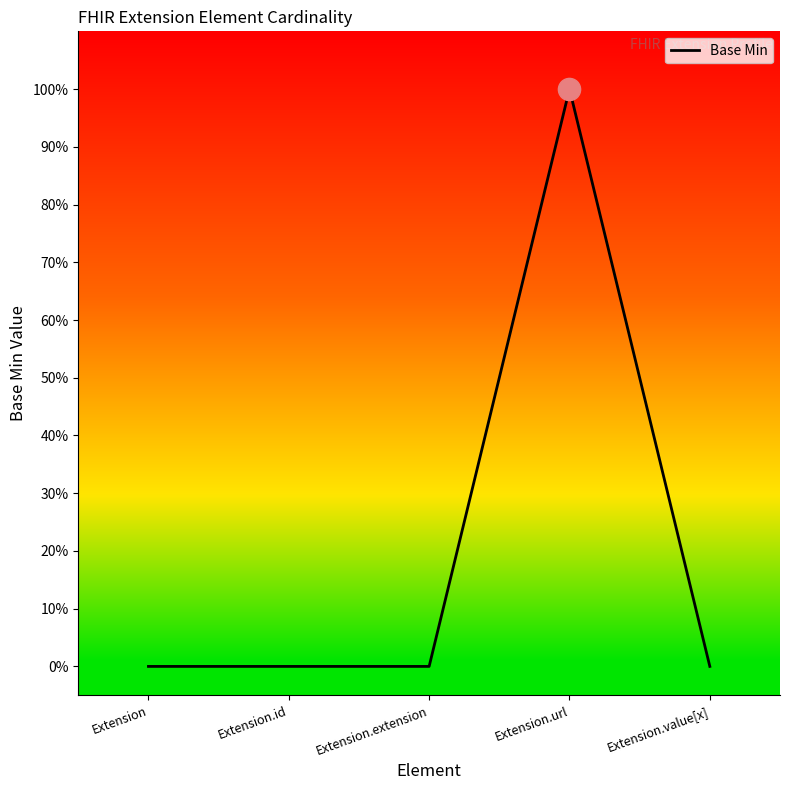

True or false: the data shows 0 at Extension.

True